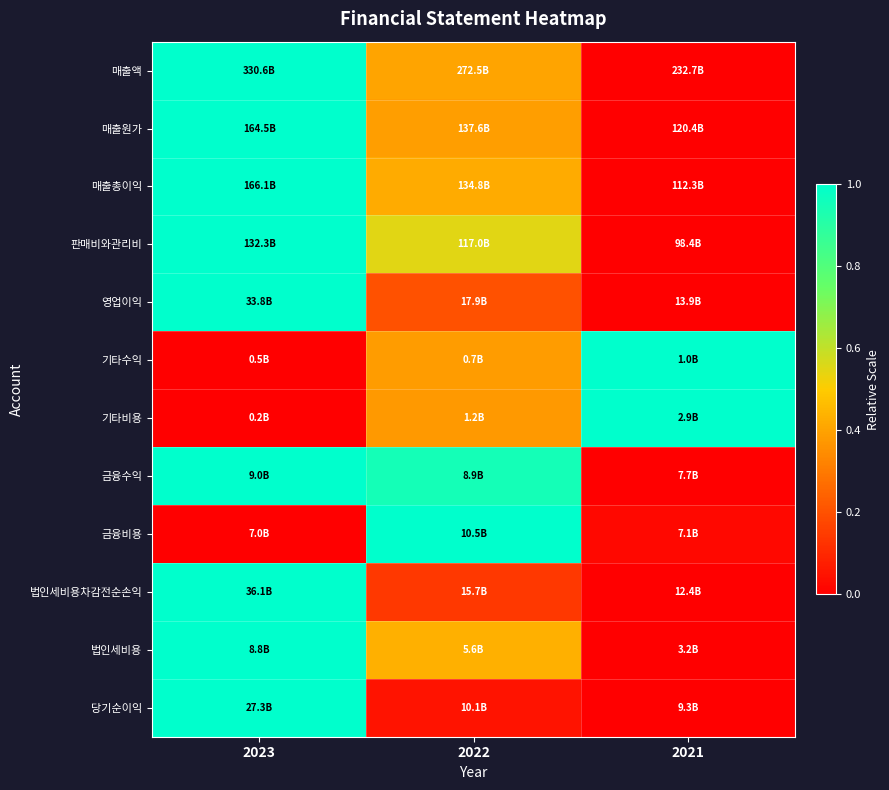

Reading left to right, transcribe all the data shown in this chart.

매출액: 2023=1.0	2022=0.4	2021=0.0
매출원가: 2023=1.0	2022=0.4	2021=0.0
매출총이익: 2023=1.0	2022=0.4	2021=0.0
판매비와관리비: 2023=1.0	2022=0.5	2021=0.0
영업이익: 2023=1.0	2022=0.2	2021=0.0
기타수익: 2023=0.0	2022=0.4	2021=1.0
기타비용: 2023=0.0	2022=0.4	2021=1.0
금융수익: 2023=1.0	2022=0.9	2021=0.0
금융비용: 2023=0.0	2022=1.0	2021=0.0
법인세비용차감전순손익: 2023=1.0	2022=0.1	2021=0.0
법인세비용: 2023=1.0	2022=0.4	2021=0.0
당기순이익: 2023=1.0	2022=0.0	2021=0.0